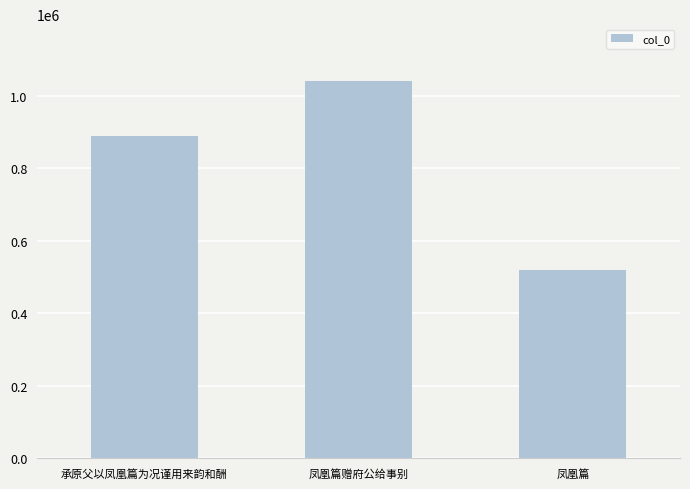

How many values are below 890036?

1